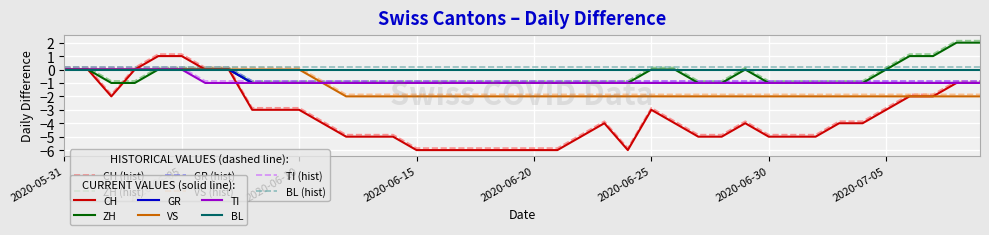

What is the smallest value displayed?

-6.0